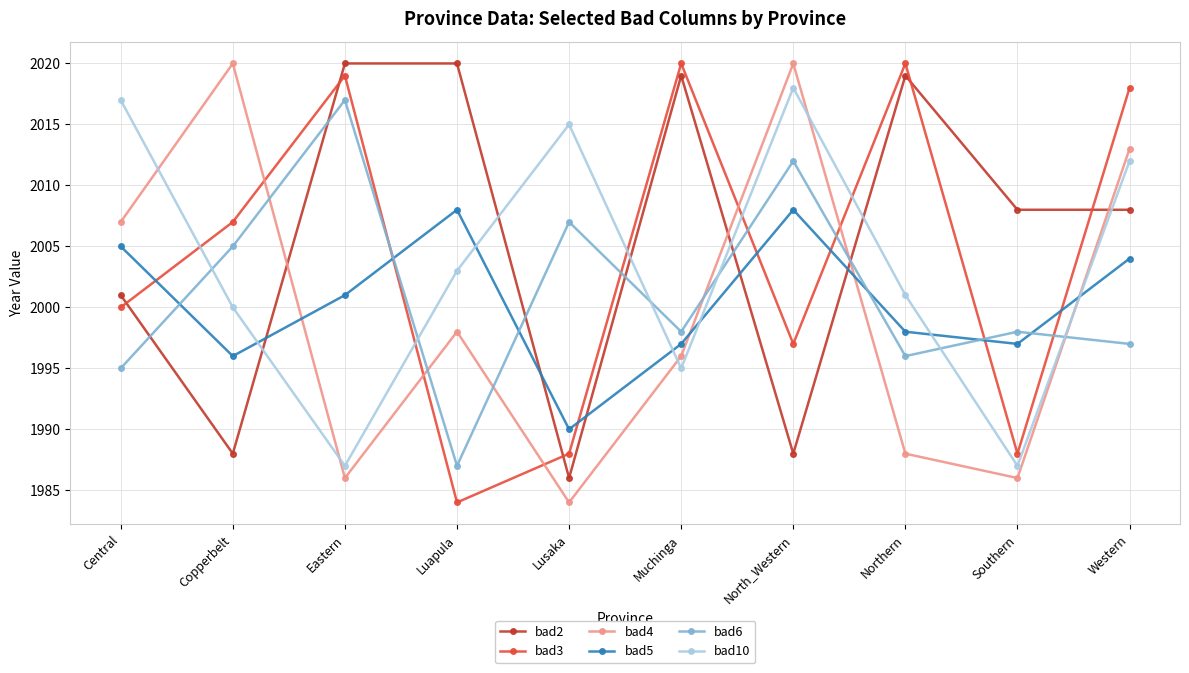

What is the smallest value displayed?

1984